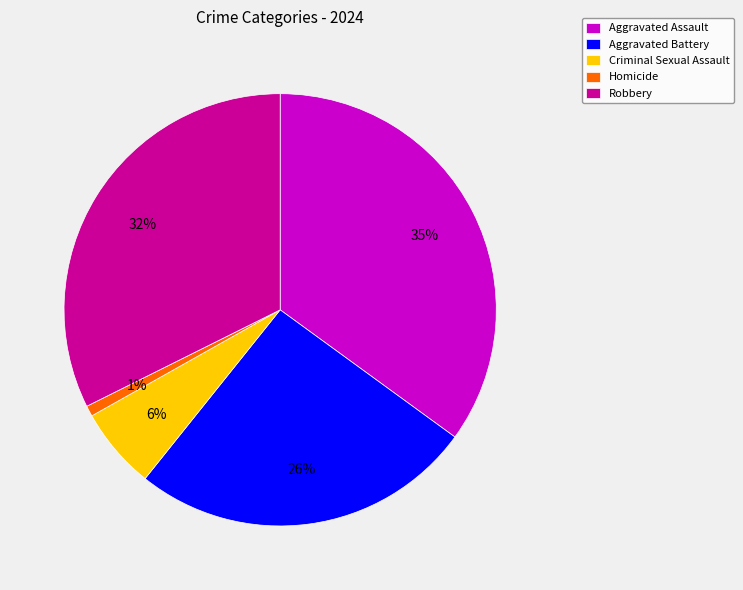

Does Homicide account for over 50% of the chart?

No